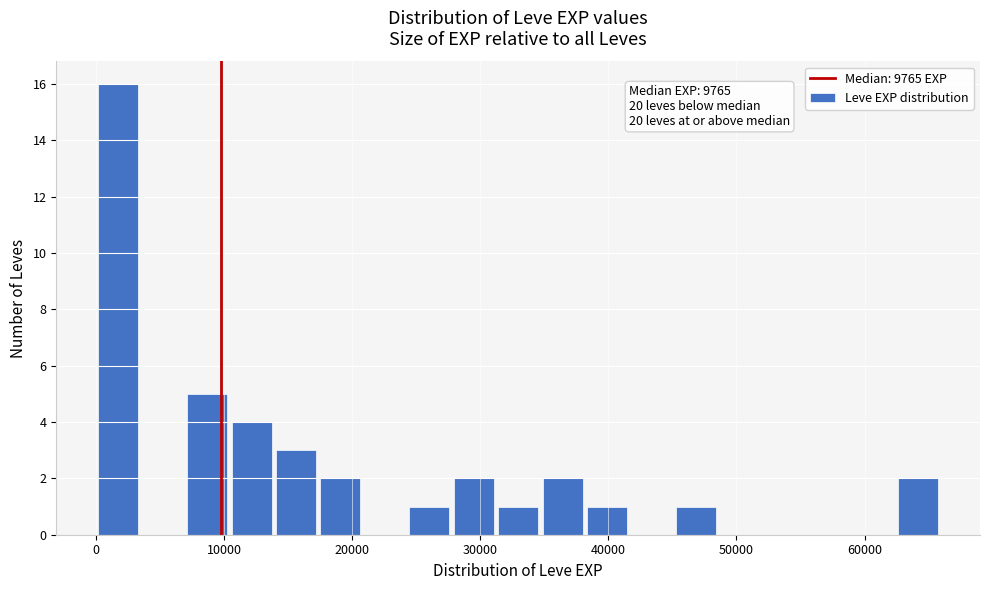

Around what value on the x-axis is the tallest bar? Give the approximate position of its centre, as read against the axis.

2000